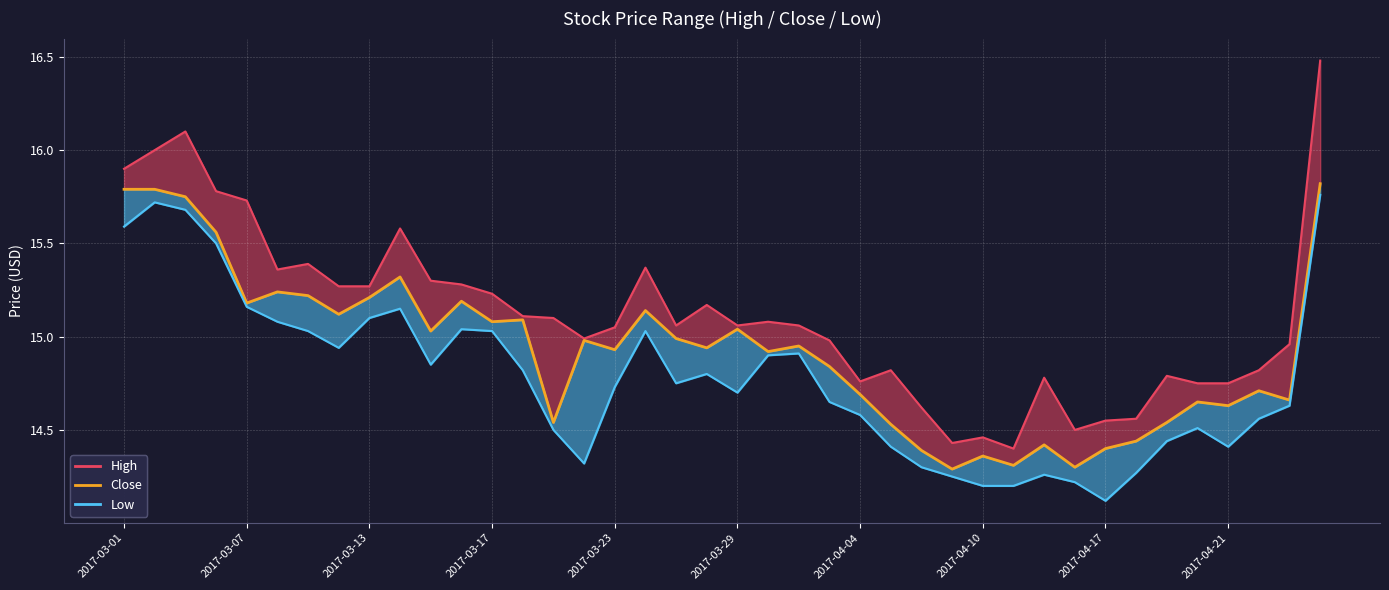

Reading left to right, extract all data points from this chart.

High_line: 15.9	16.0	16.1	15.8	15.7	15.4	15.4	15.3	15.3	15.6	15.3	15.3	15.2	15.1	15.1	15.0	15.1	15.4	15.1	15.2	15.1	15.1	15.1	15.0	14.8	14.8	14.6	14.4	14.5	14.4	14.8	14.5	14.6	14.6	14.8	14.8	14.8	14.8	15.0	16.5
Close: 15.8	15.8	15.8	15.6	15.2	15.2	15.2	15.1	15.2	15.3	15.0	15.2	15.1	15.1	14.5	15.0	14.9	15.1	15.0	14.9	15.0	14.9	14.9	14.8	14.7	14.5	14.4	14.3	14.4	14.3	14.4	14.3	14.4	14.4	14.5	14.7	14.6	14.7	14.7	15.8
Low_line: 15.6	15.7	15.7	15.5	15.2	15.1	15.0	14.9	15.1	15.2	14.8	15.0	15.0	14.8	14.5	14.3	14.7	15.0	14.8	14.8	14.7	14.9	14.9	14.7	14.6	14.4	14.3	14.2	14.2	14.2	14.3	14.2	14.1	14.3	14.4	14.5	14.4	14.6	14.6	15.8